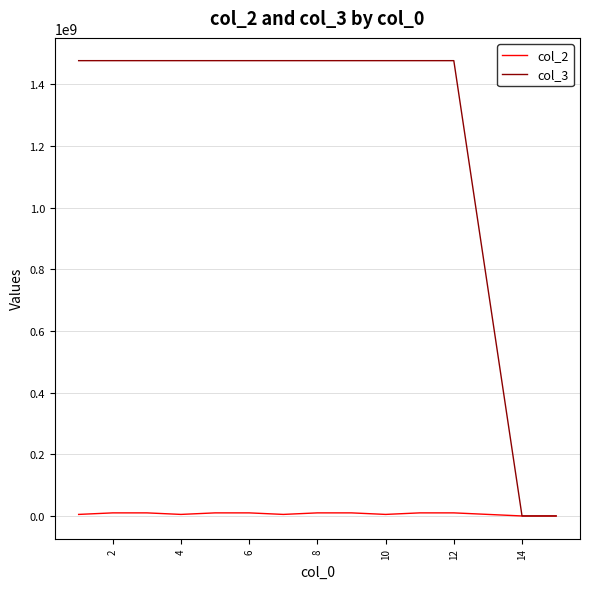

Which series has the largest range (max minus min)?

col_3